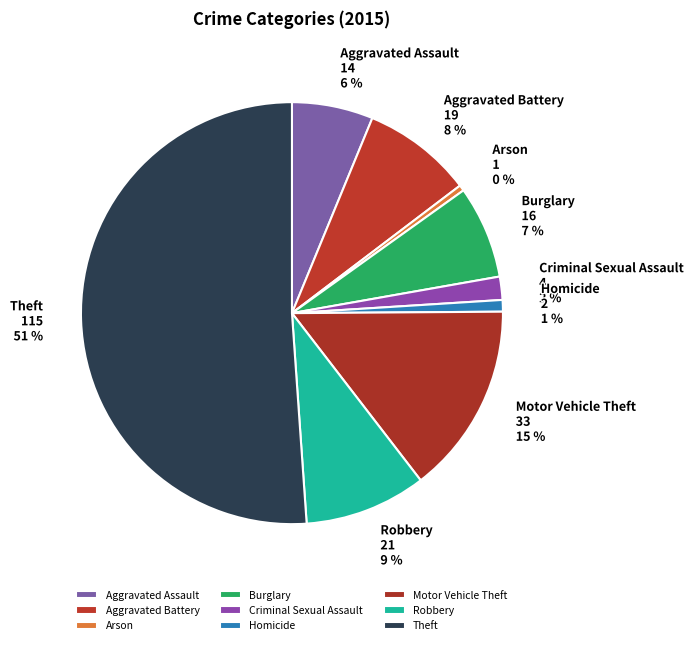

Count the number of slices in the pie.

9